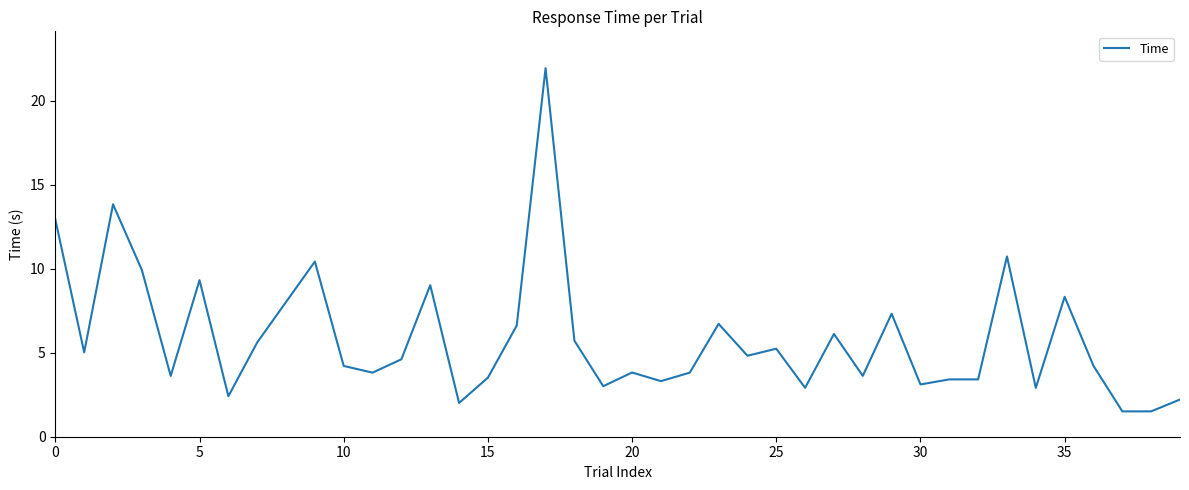

What is the difference between the maximum and minimum values?

20.4